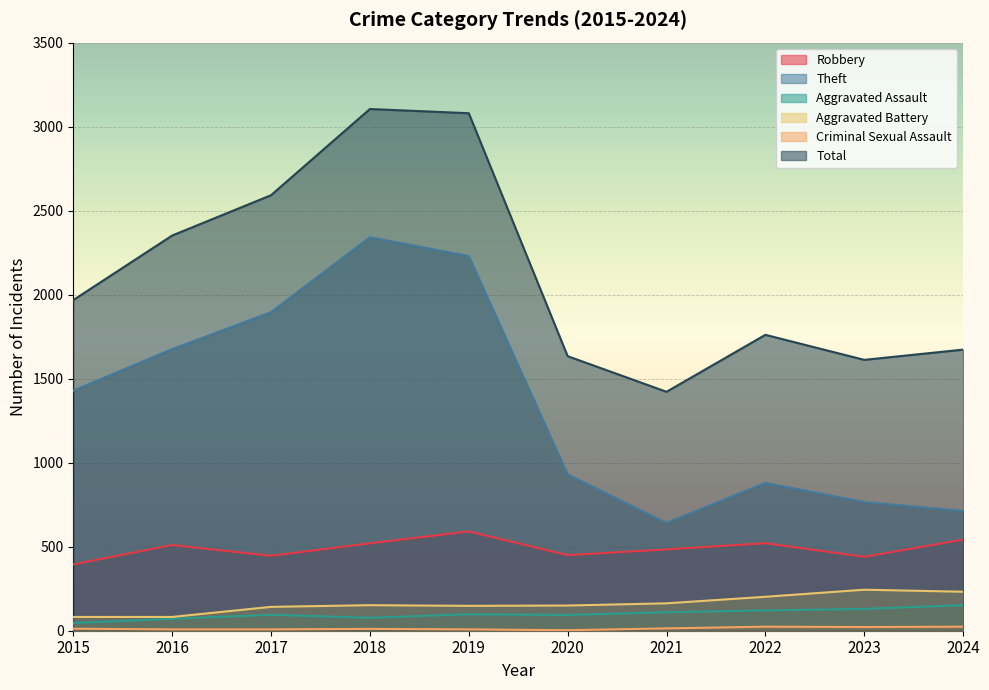

Count the number of categories in the chart.

10